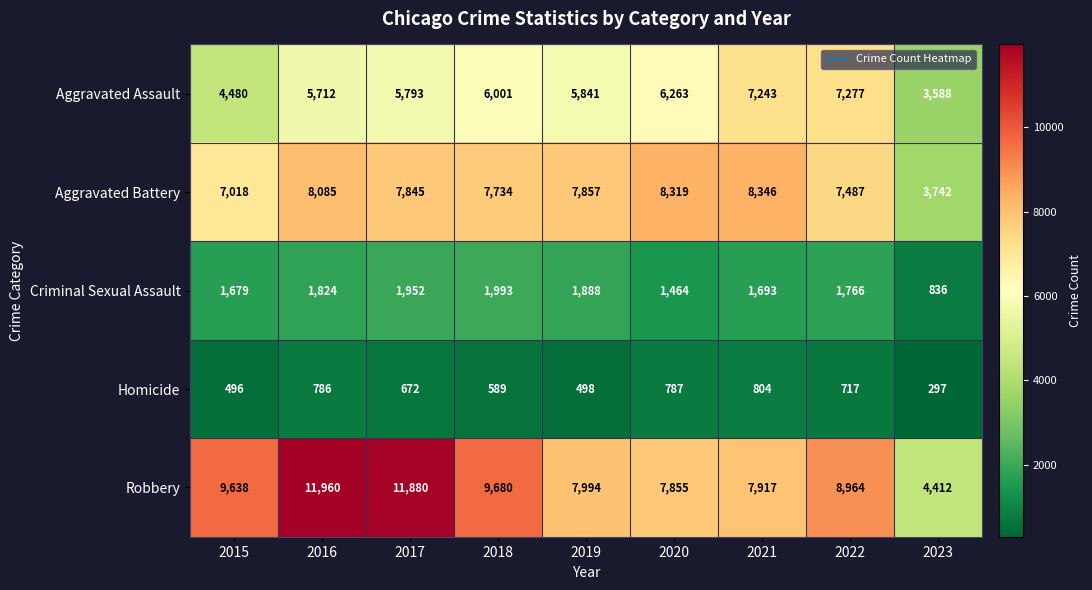

At which category is the sum across all series the highest?

2016